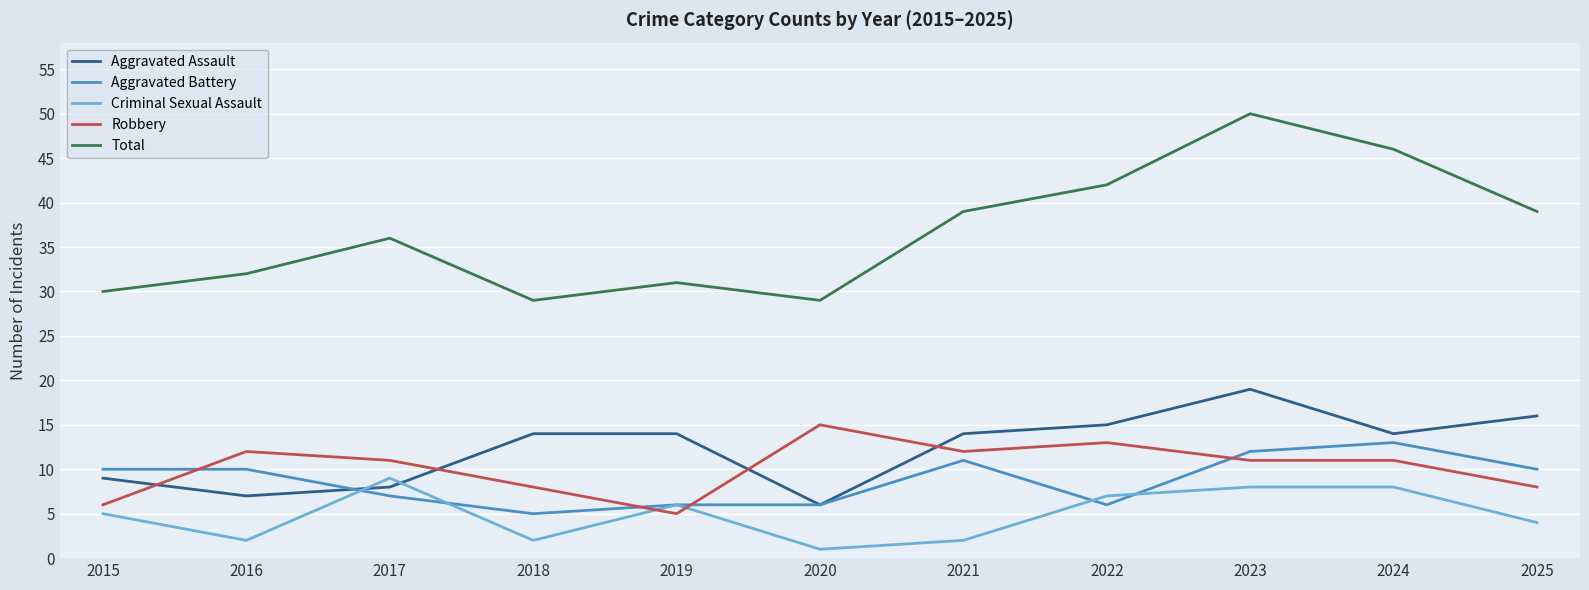

True or false: Robbery and Criminal Sexual Assault intersect in this chart.

True